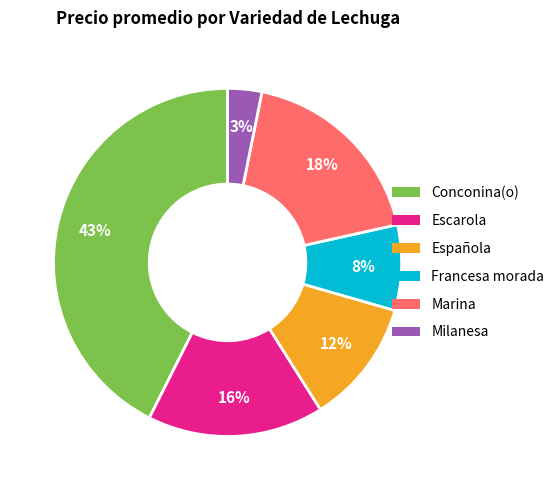

Is it true that Española is 12% of the pie?

True